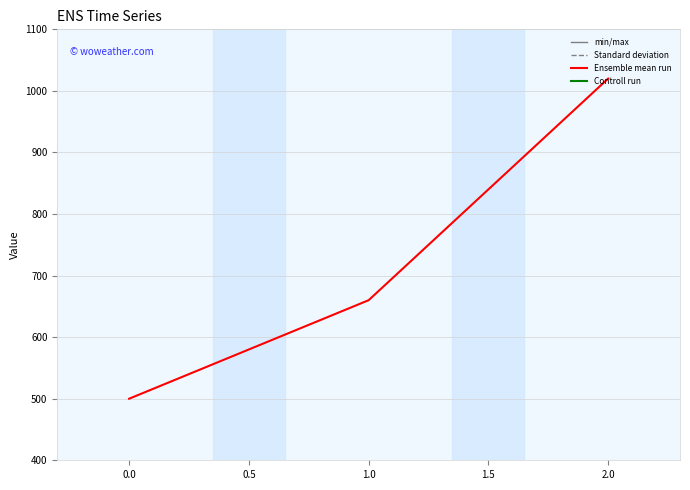

Read the value at 1.0, to the nearest 50.

650